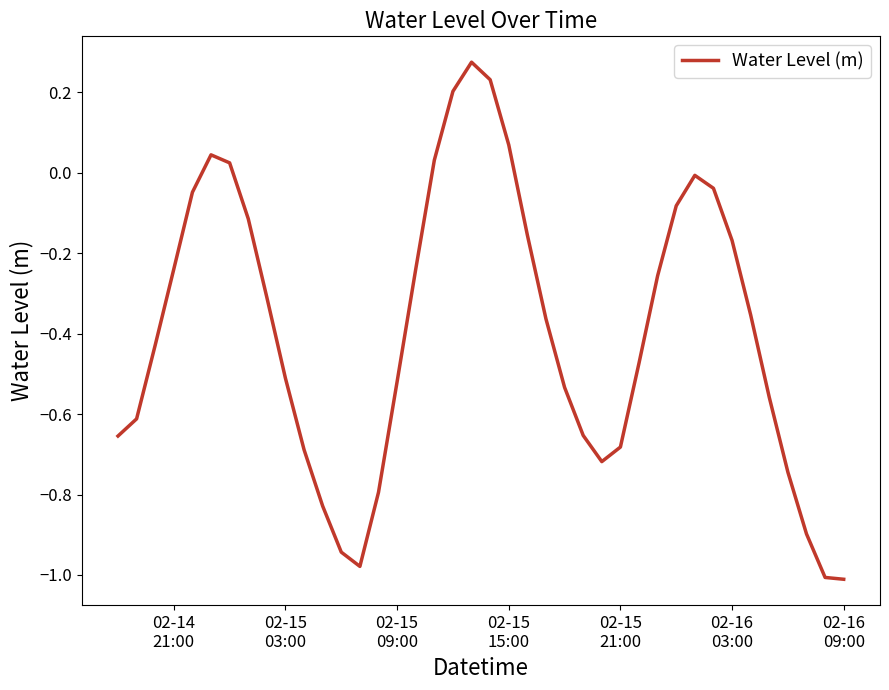

What is the difference between the maximum and minimum values?

1.3